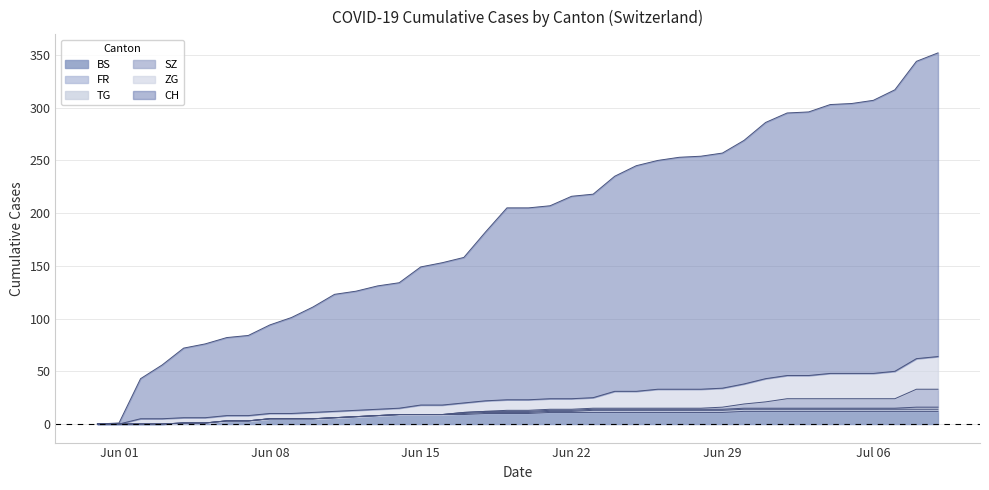

How many values in the CH series exceed 205?

19